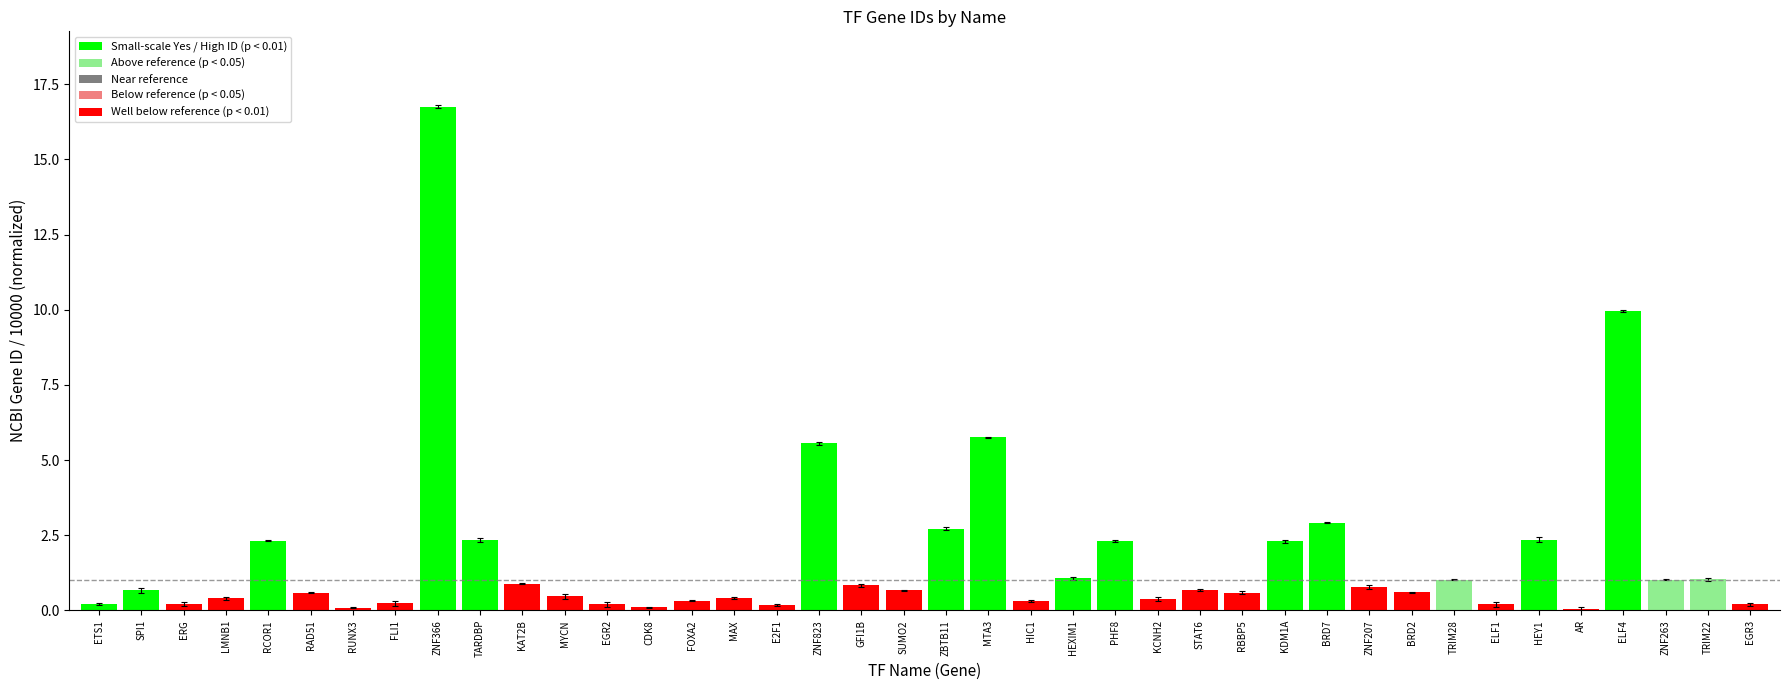

What is the sum of all values?

69.6